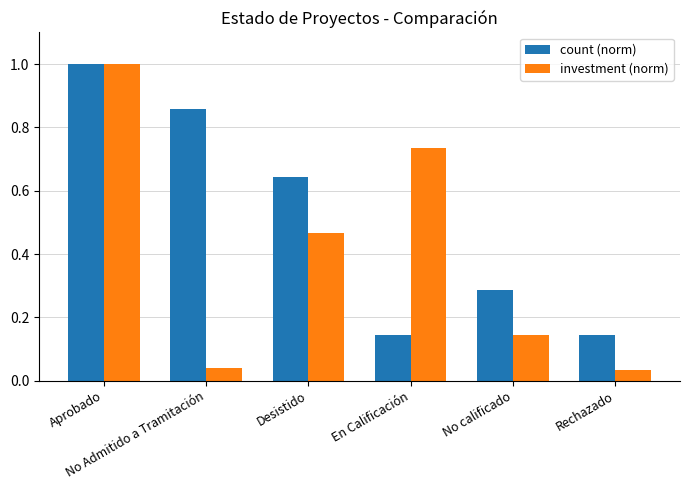

List the series in order of their overall mean, lowest first.

investment (norm), count (norm)